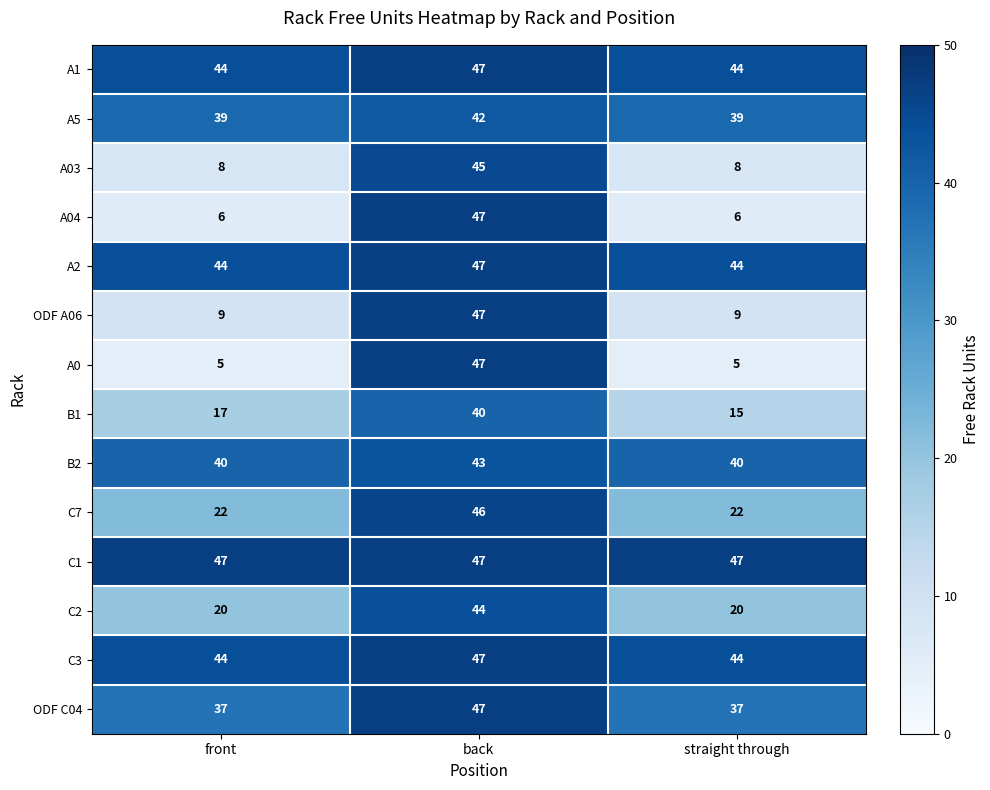

At how many categories does at least one series exceed 42?

3